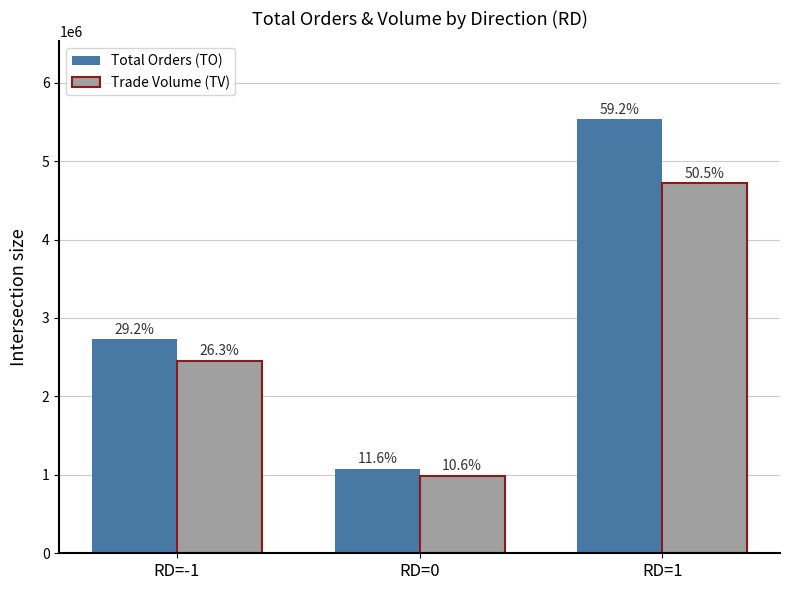

What is the sum of all Total Orders (TO) values?

9336460